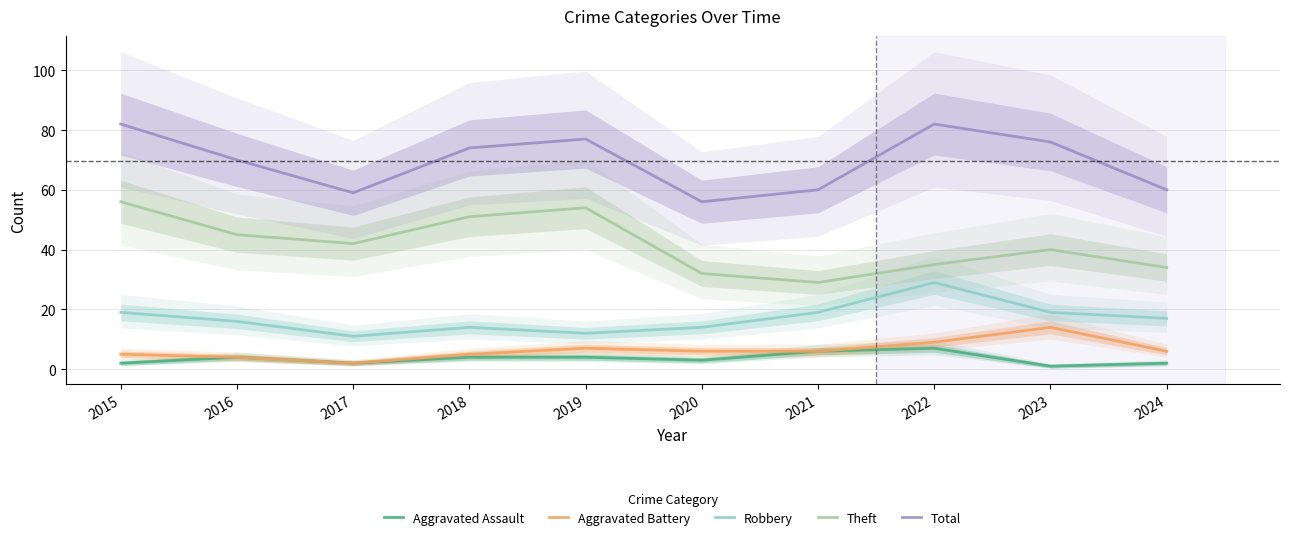

True or false: Robbery has more than 0 interior local peaks.

True